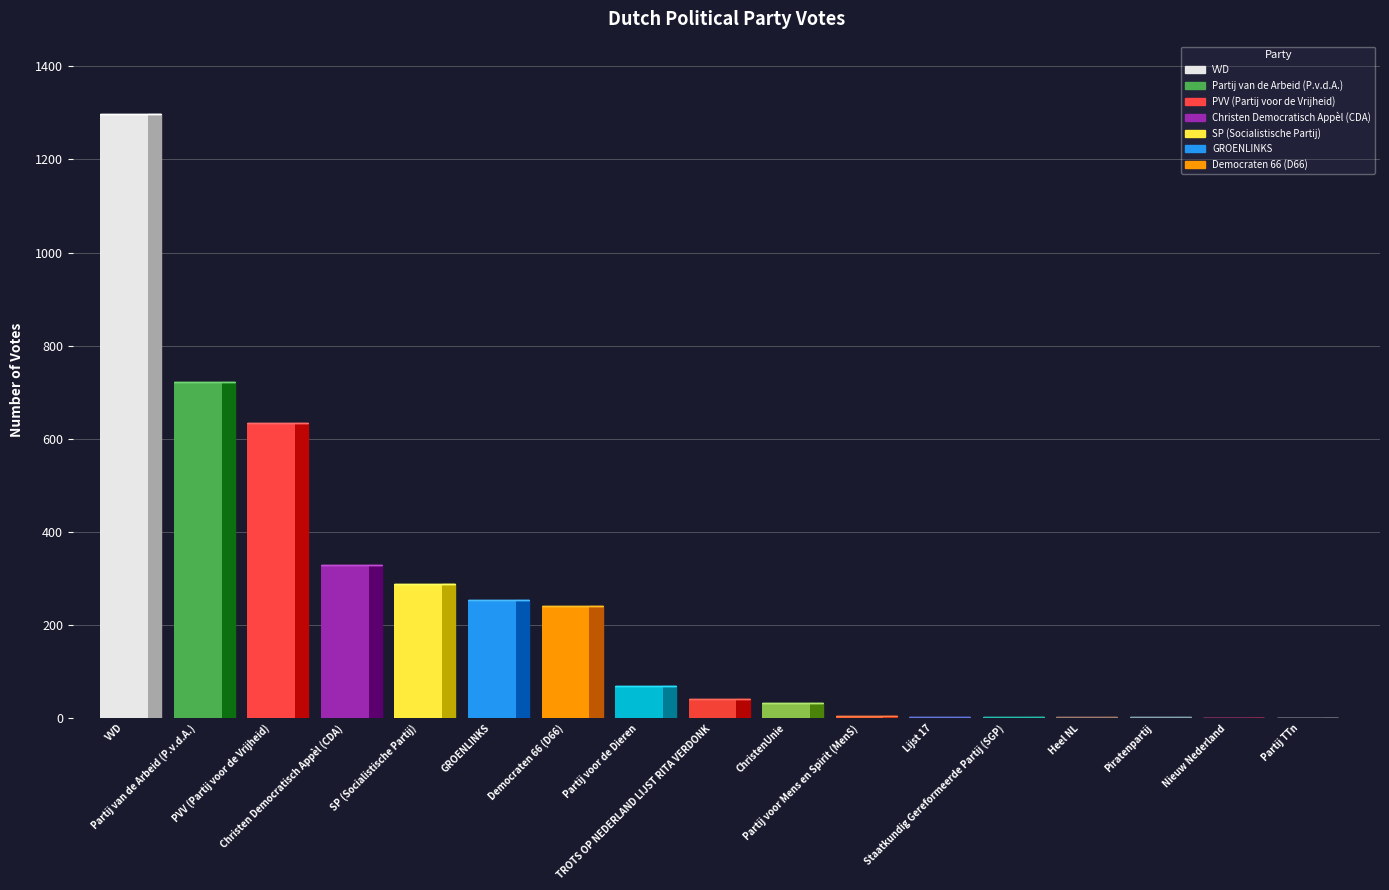

Reading left to right, list all the values displayed in this chart.

VVD=1297	Partij van de Arbeid (P.v.d.A.)=721	PVV (Partij voor de Vrijheid)=634	Christen Democratisch Appèl (CDA)=330	SP (Socialistische Partij)=289	GROENLINKS=255	Democraten 66 (D66)=241	Partij voor de Dieren=69	TROTS OP NEDERLAND LIJST RITA VERDONK=41	ChristenUnie=33	Partij voor Mens en Spirit (MenS)=6	Lijst 17=3	Staatkundig Gereformeerde Partij (SGP)=3	Heel NL=2	Piratenpartij=2	Nieuw Nederland=1	Partij TTn=1